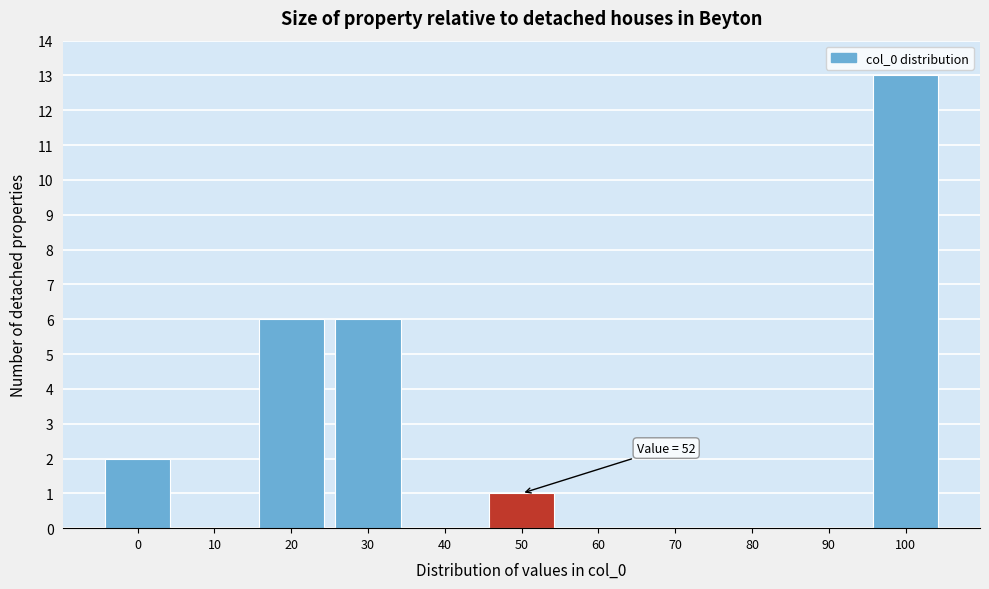

Reading left to right, extract all data points from this chart.

0=2	10=0	20=6	30=6	40=0	50=1	60=0	70=0	80=0	90=0	100=13